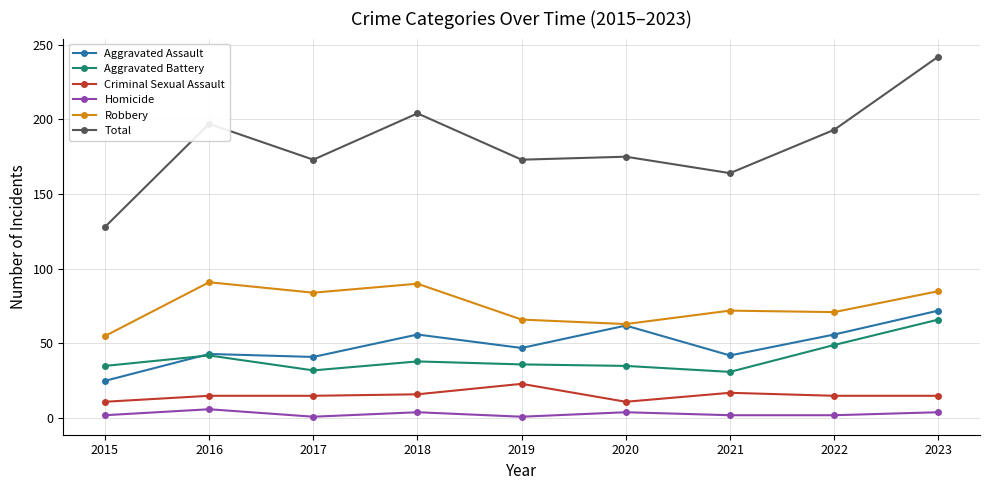

What are all the series names shown in the legend?

Aggravated Assault, Aggravated Battery, Criminal Sexual Assault, Homicide, Robbery, Total